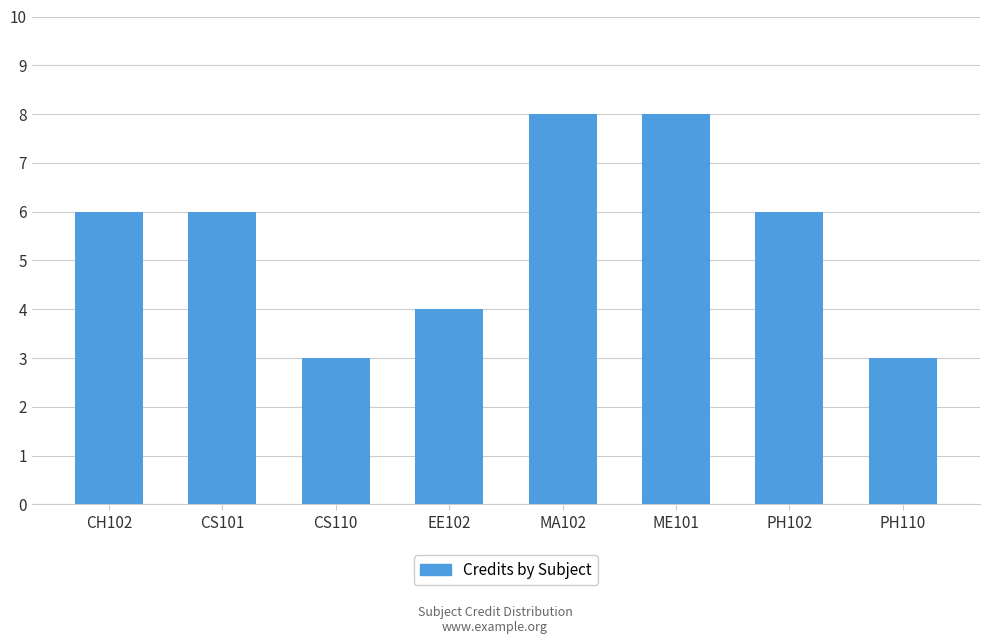

What is the sum of all values?

44